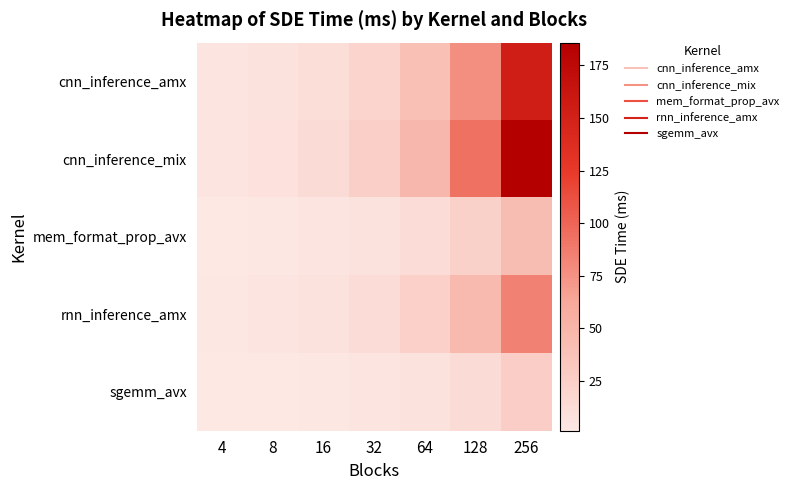

At 32, list the series in order from smallest to largest.

sgemm_avx, mem_format_prop_avx, rnn_inference_amx, cnn_inference_amx, cnn_inference_mix